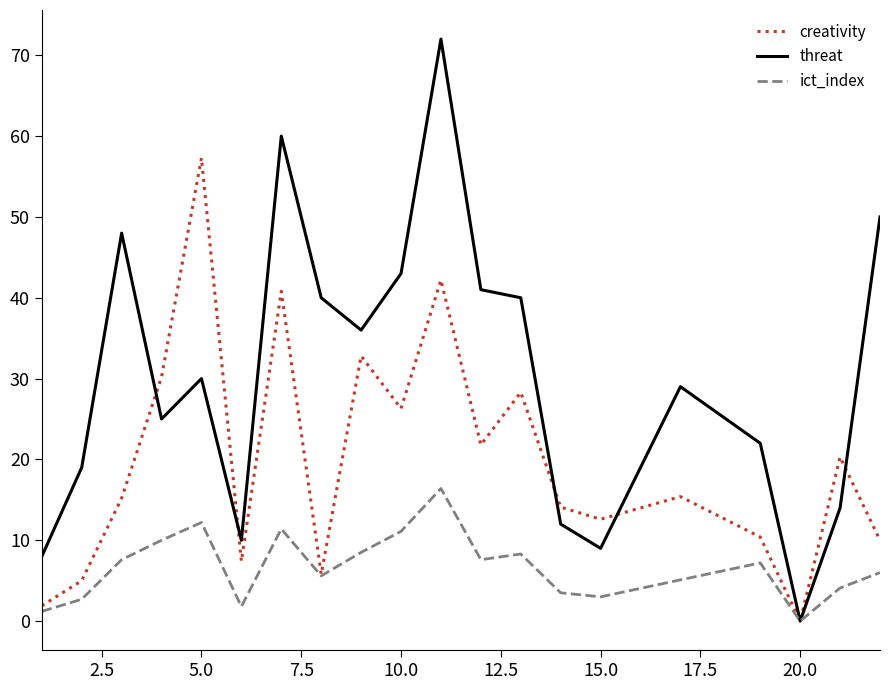

Which series has the widest spread of values?

threat